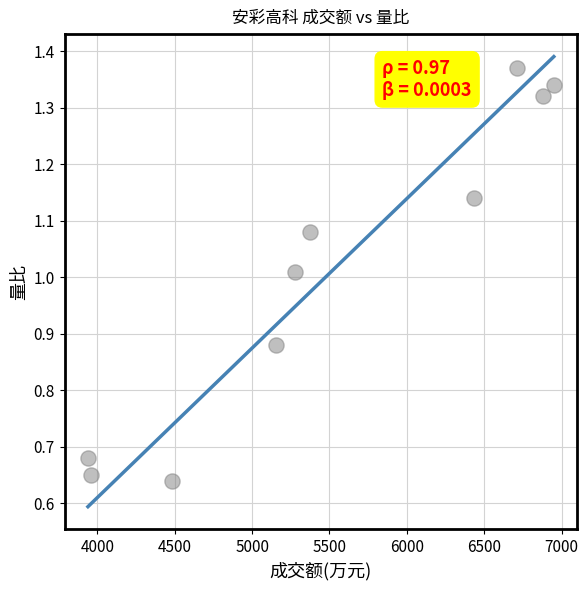

What is the average X value?

5515.4